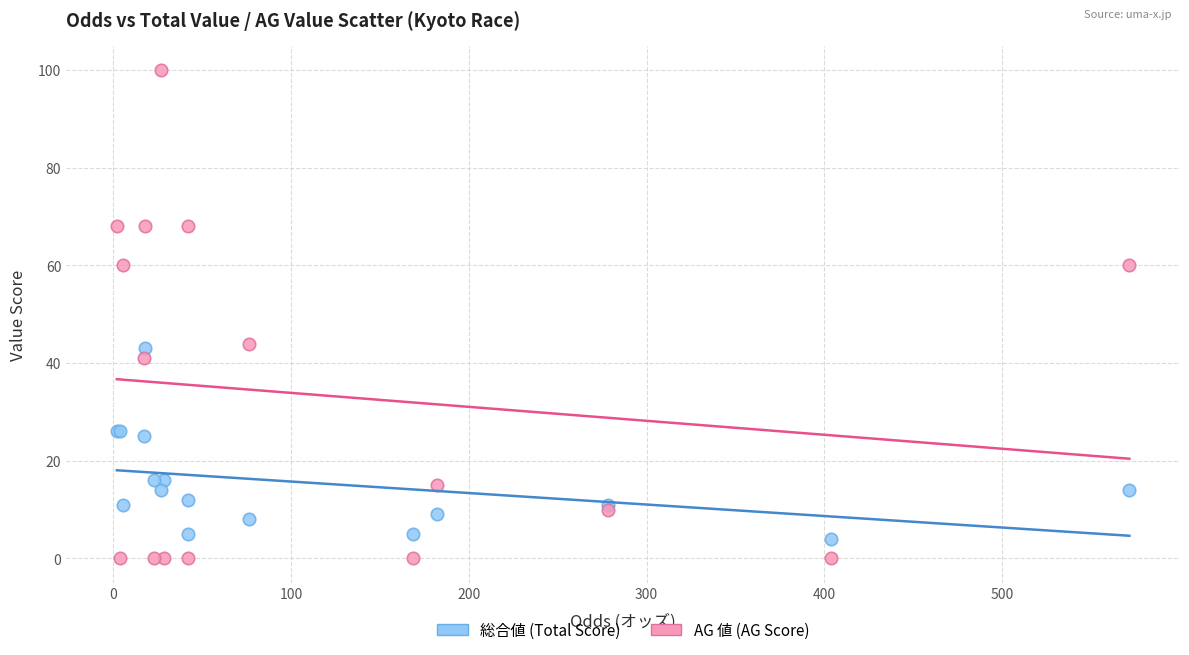

Which series has the largest Y range (max minus min)?

AG 値 (AG Score)